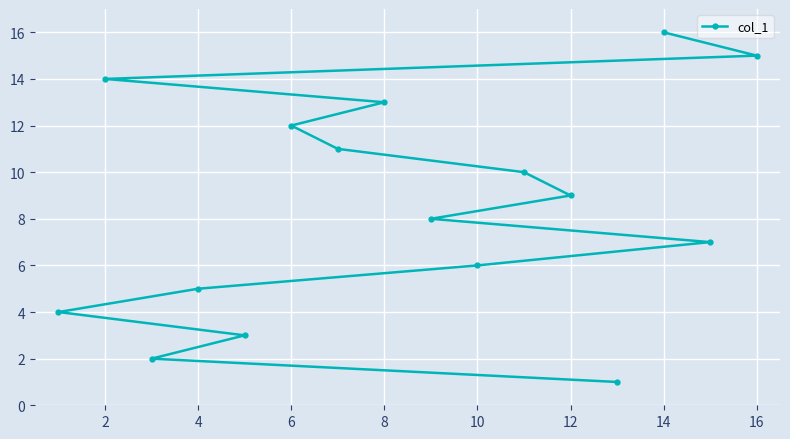

What is the average value?

8